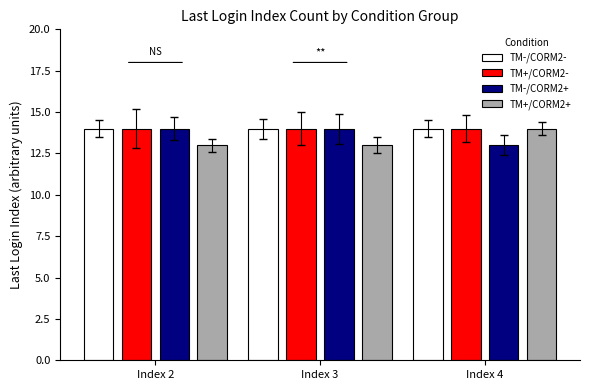

Reading right to left, extract all data points from this chart.

TM-/CORM2-: 14	14	14
TM+/CORM2-: 14	14	14
TM-/CORM2+: 13	14	14
TM+/CORM2+: 14	13	13